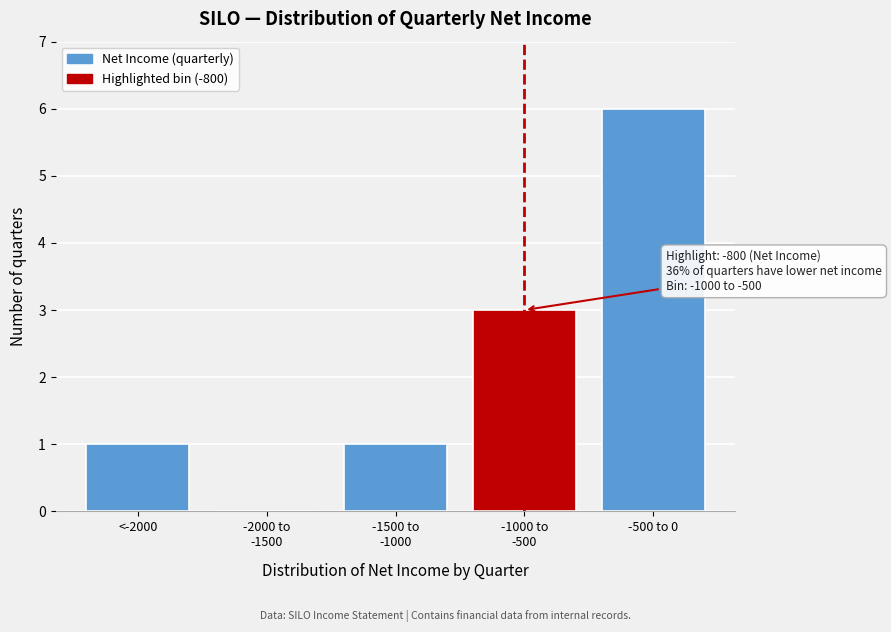

What is the greatest value displayed?

6